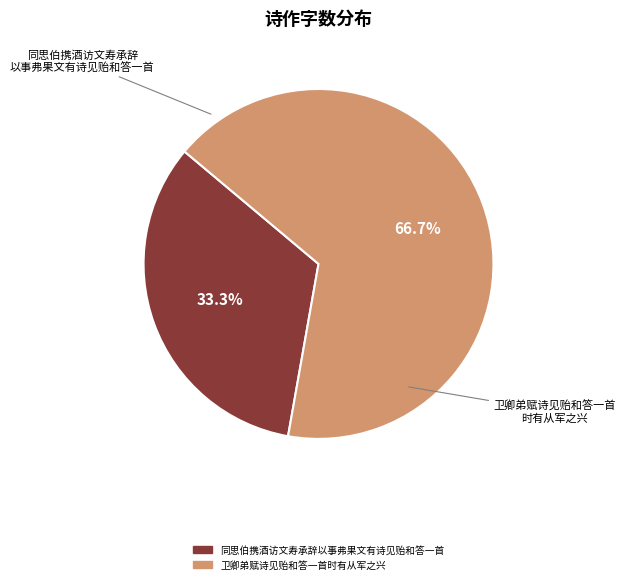

Approximately how many times larger is the value at 卫卿弟赋诗见贻和答一首时有从军之兴 compared to 同思伯携酒访文寿承辞以事弗果文有诗见贻和答一首?

2.0